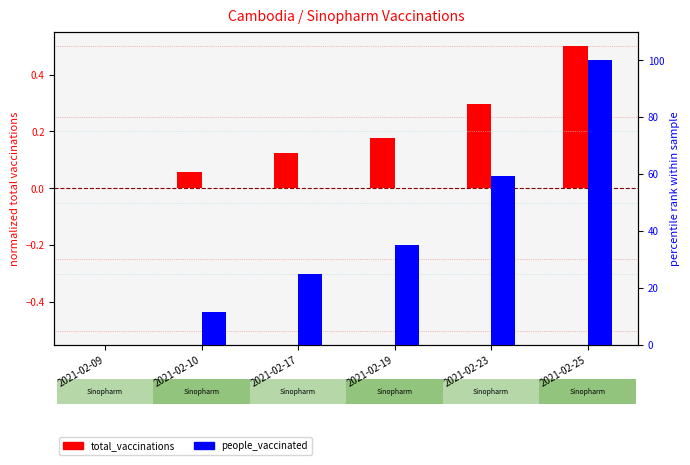

How many positive values does the people_vaccinated series have?

5